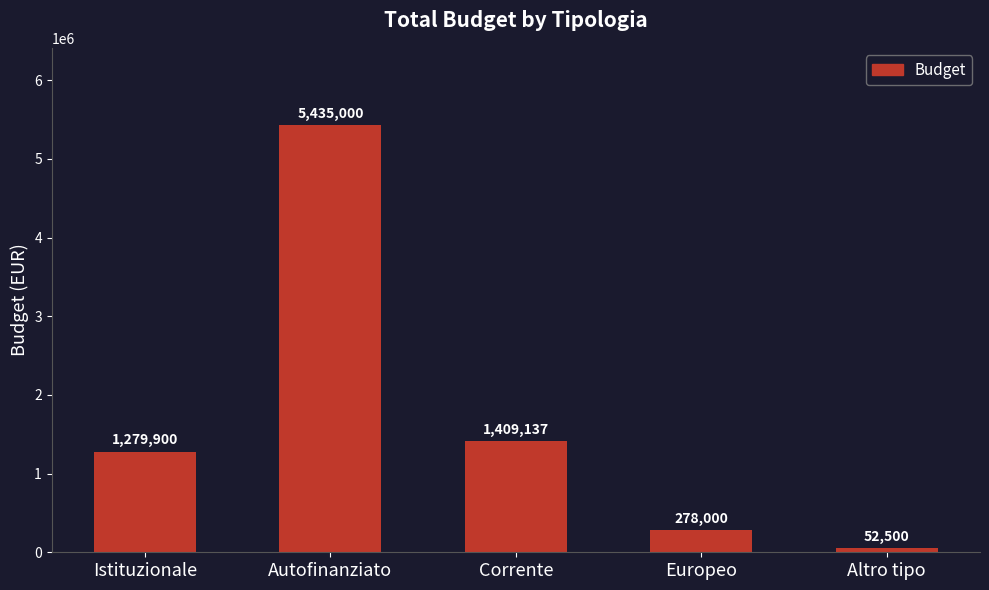

Which category has the lowest value across all series?

Altro tipo